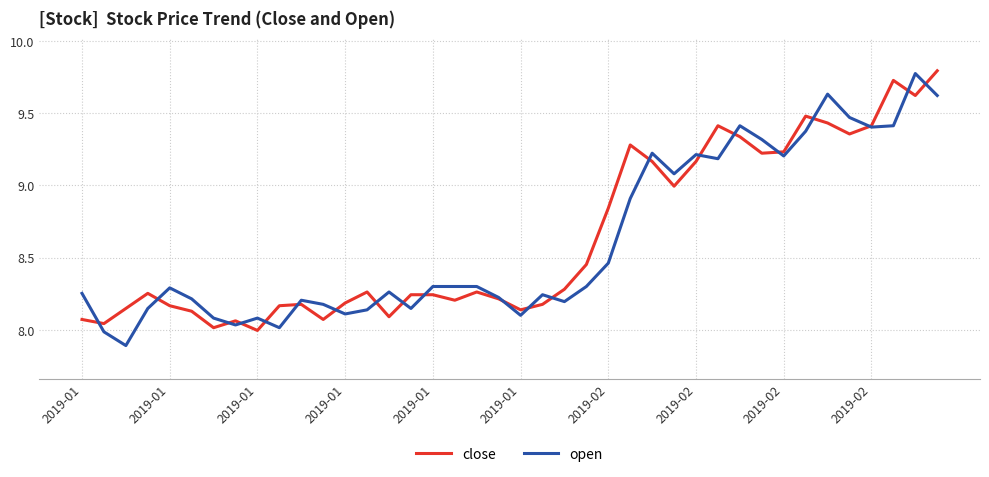

After their last crossing, which series has the higher values: open or close?

close